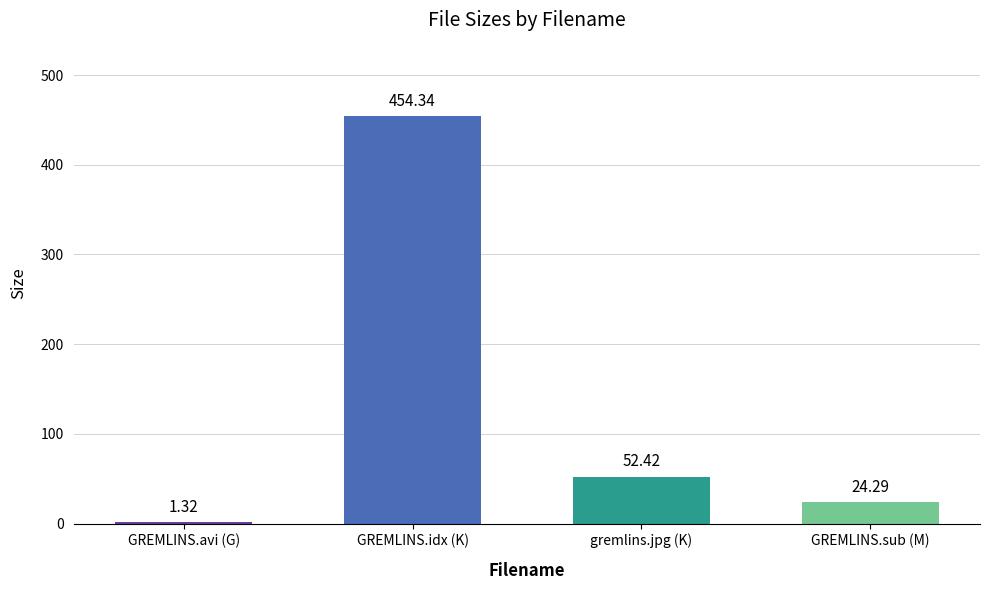

Which category has the highest value across all series?

GREMLINS.idx (K)